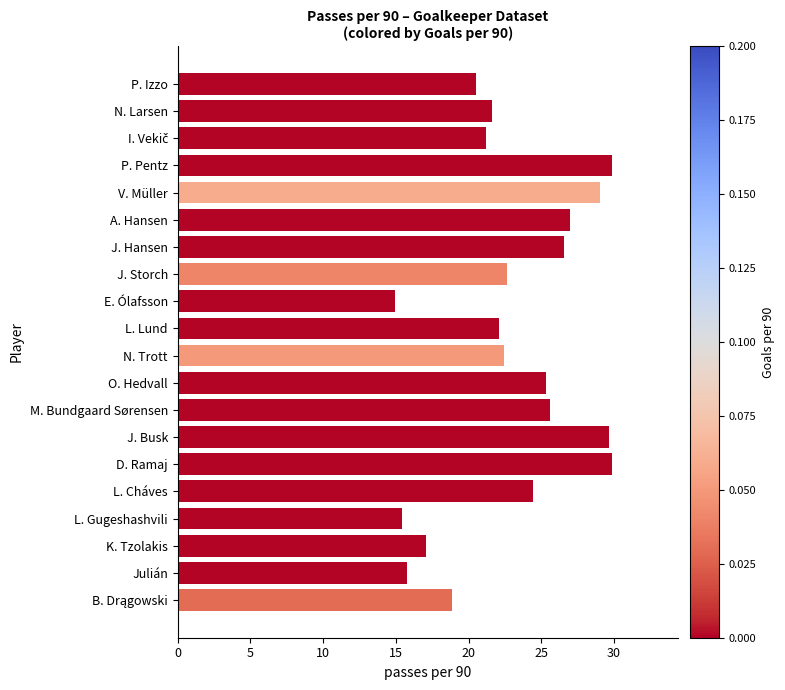

What is the sum of the values at O. Hedvall and J. Hansen?

51.8